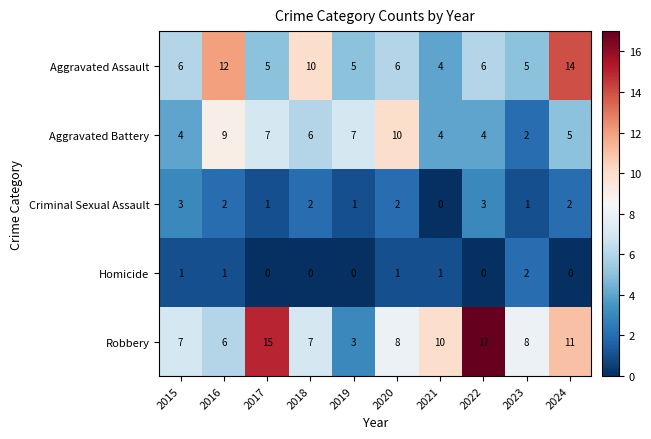

What is the average value of the Aggravated Battery series?

6